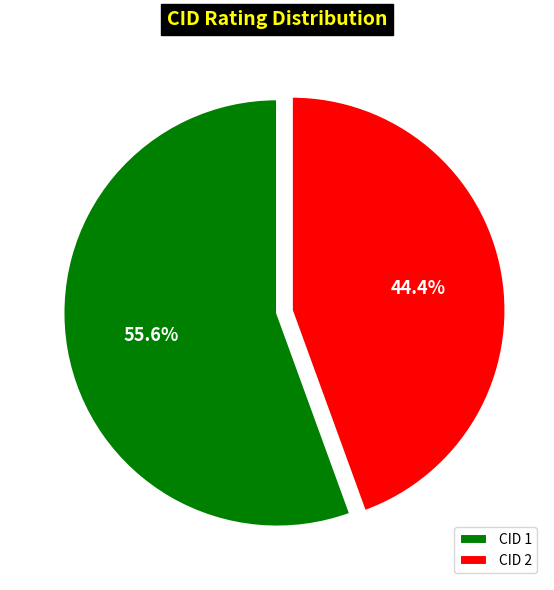

What is the total percentage of CID 2 and CID 1?

100.0%